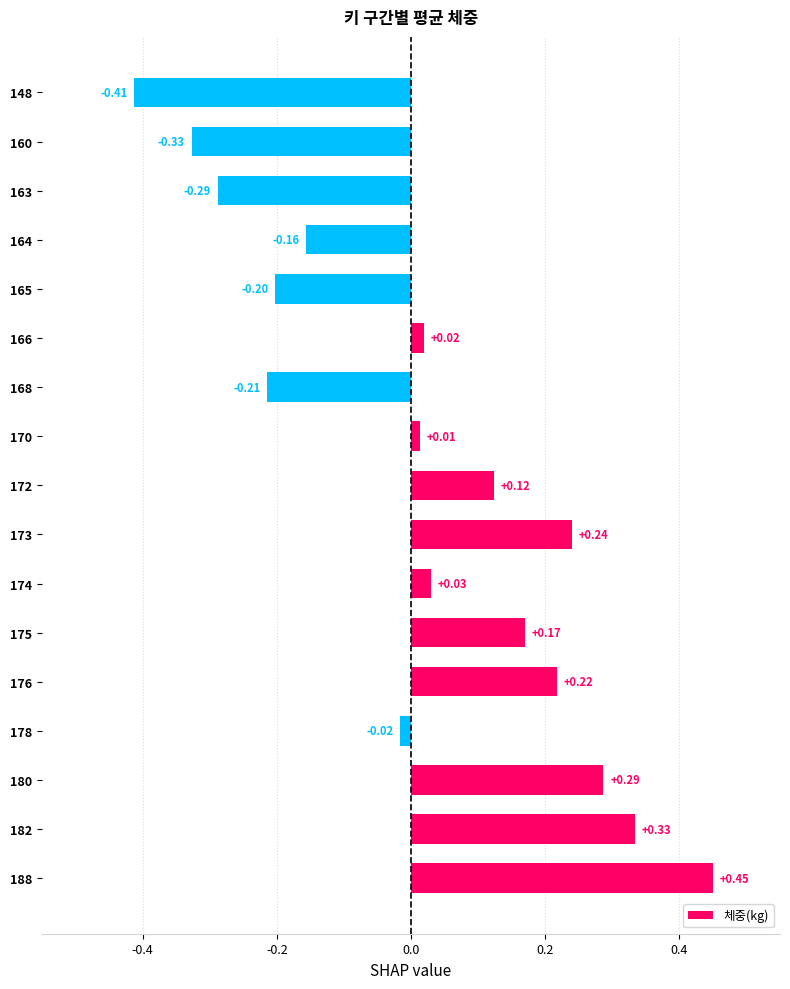

Between 160 and 172, which is larger?

172